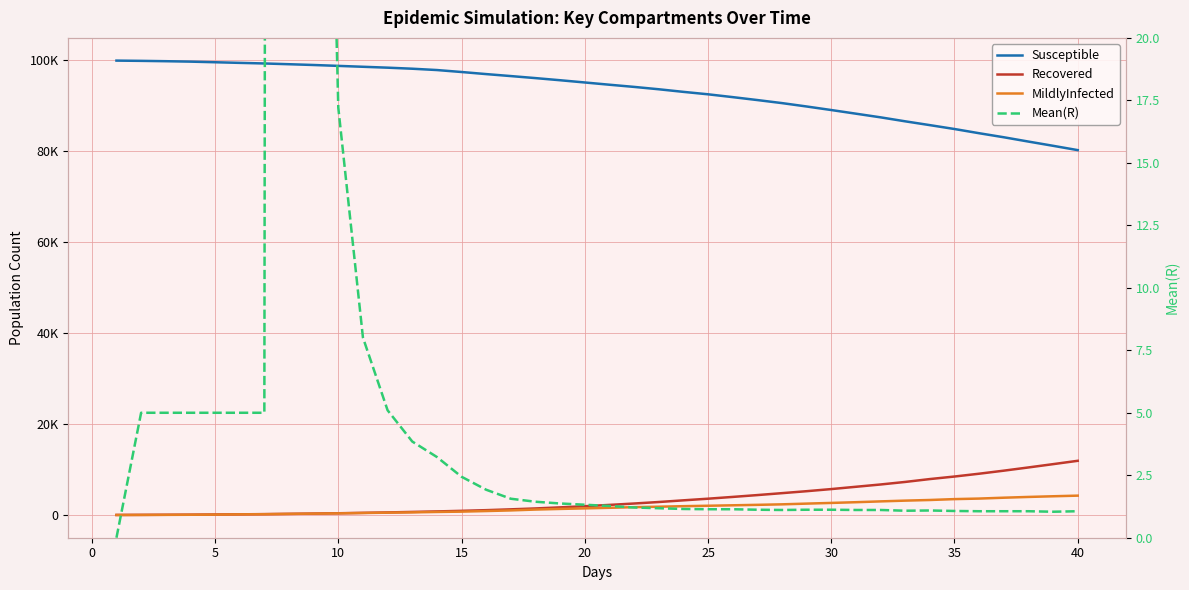

Which series has the widest spread of values?

Susceptible